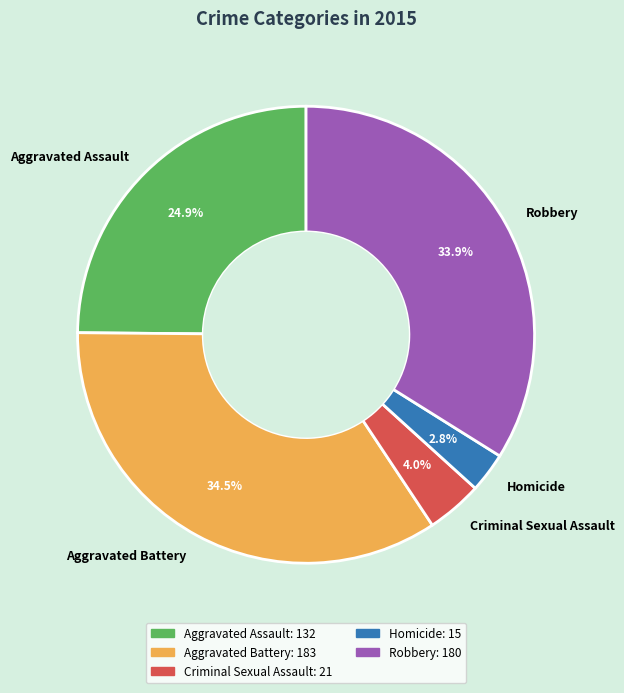

How many segments does this pie chart have?

5